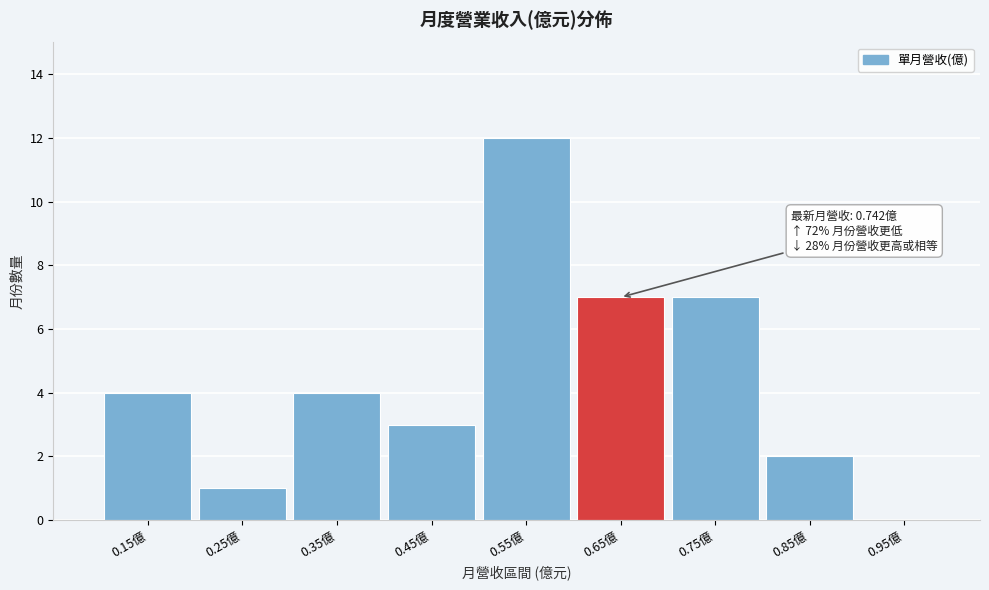

Reading left to right, extract all data points from this chart.

0.15億=4	0.25億=1	0.35億=4	0.45億=3	0.55億=12	0.65億=7	0.75億=7	0.85億=2	0.95億=0